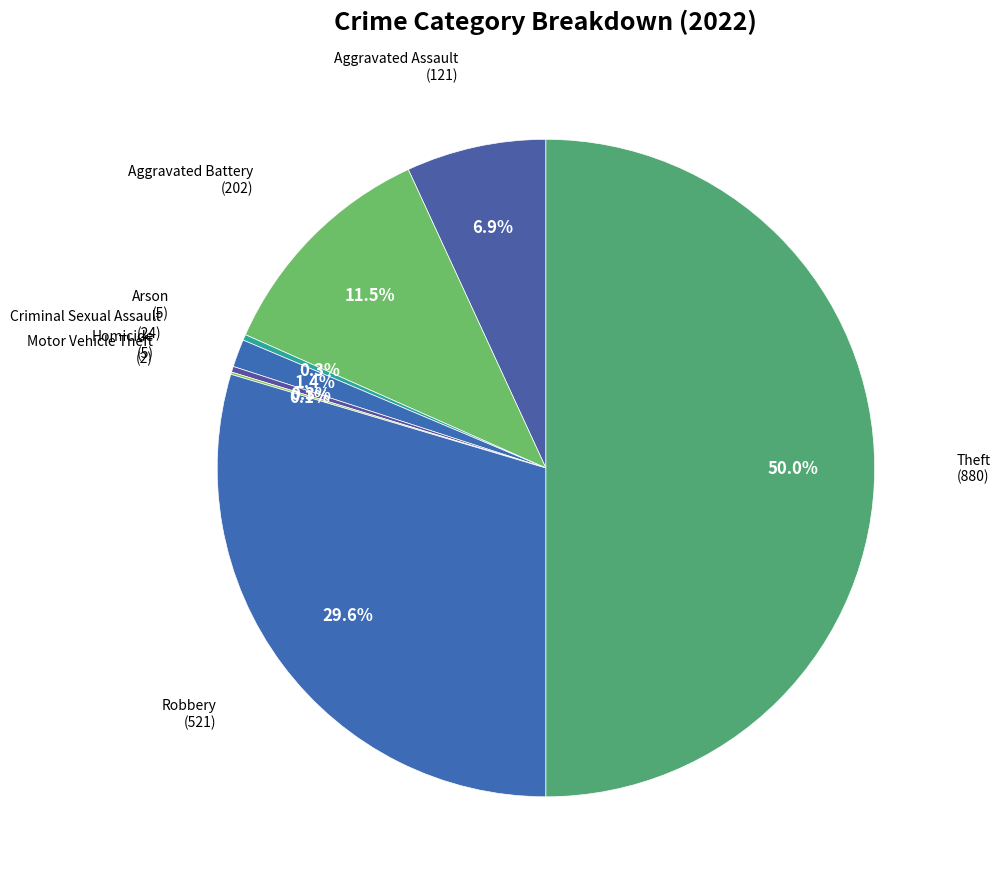

Rank the categories by value from highest to lowest.

Theft, Robbery, Aggravated Battery, Aggravated Assault, Criminal Sexual Assault, Arson, Homicide, Motor Vehicle Theft